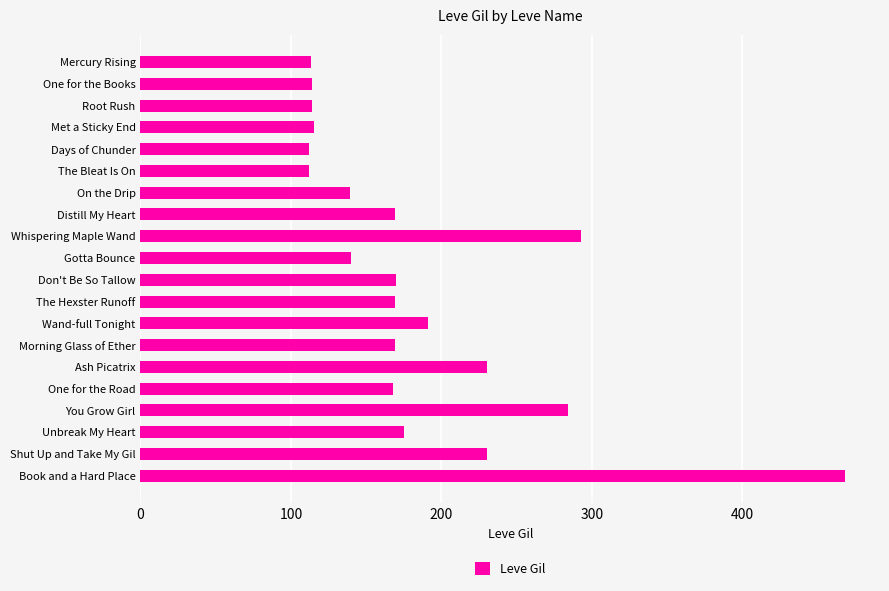

What is the value of the 5th bar from the top?

112